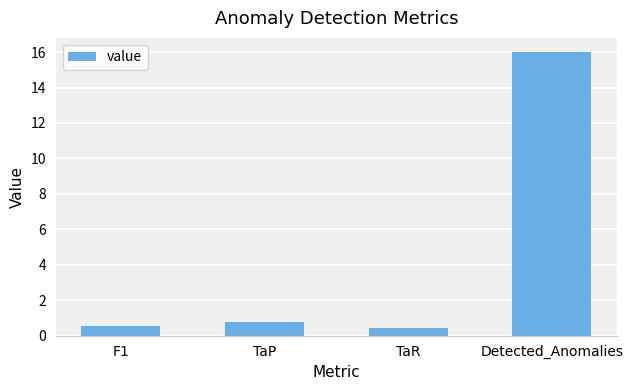

True or false: the data shows 0.4 at TaR.

True